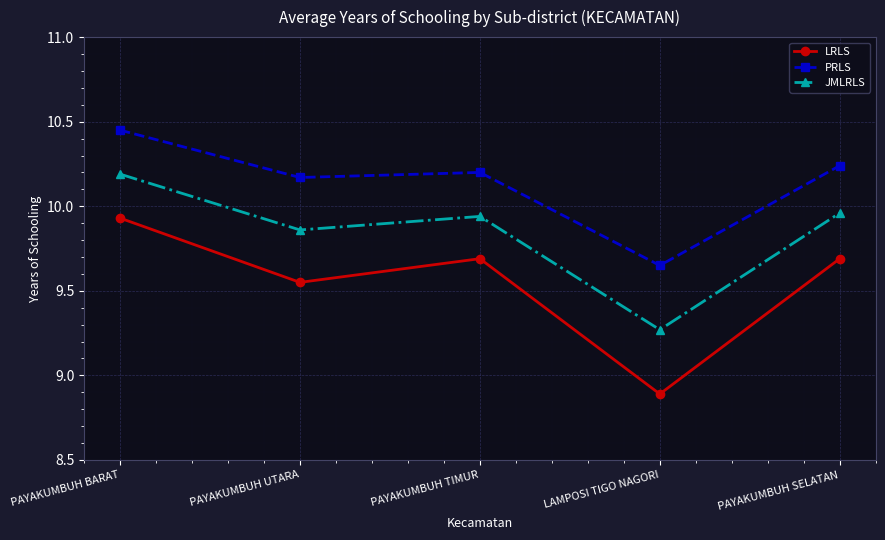

Does the chart have visible grid lines?

Yes